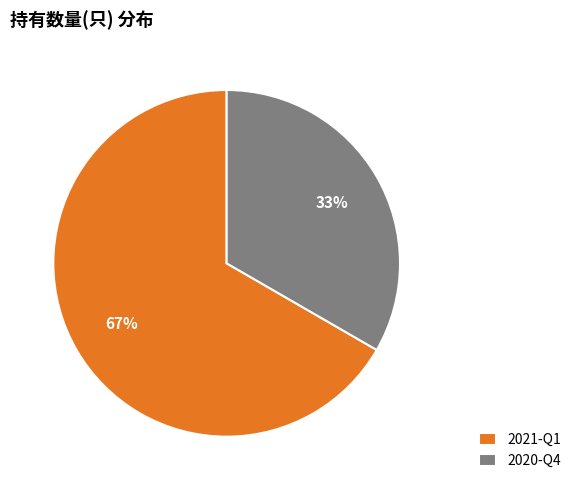

Rank the categories by value from highest to lowest.

2021-Q1, 2020-Q4